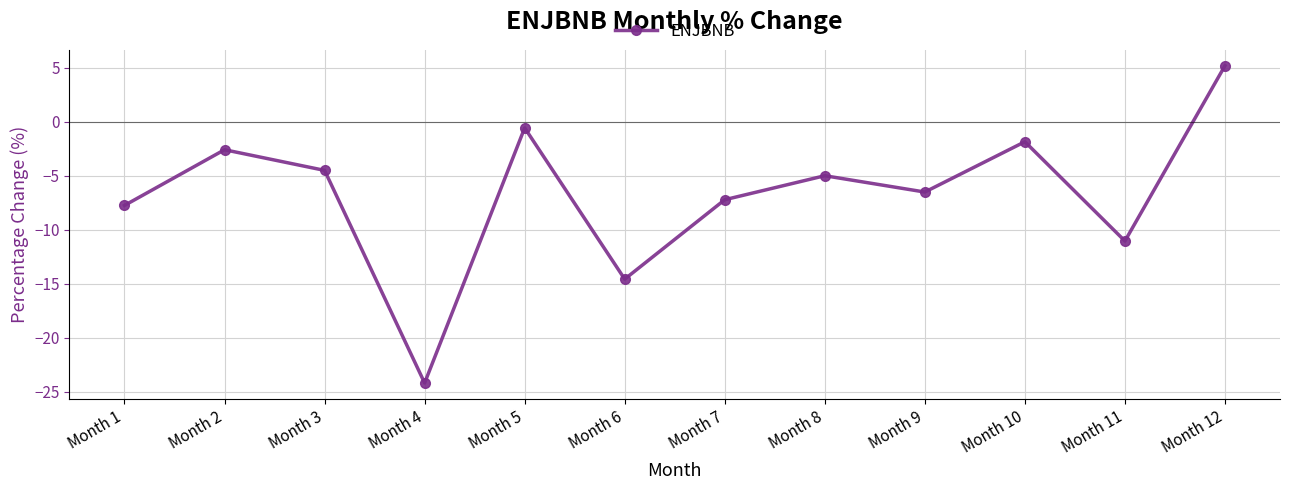

Which category has the lowest value across all series?

Month 4